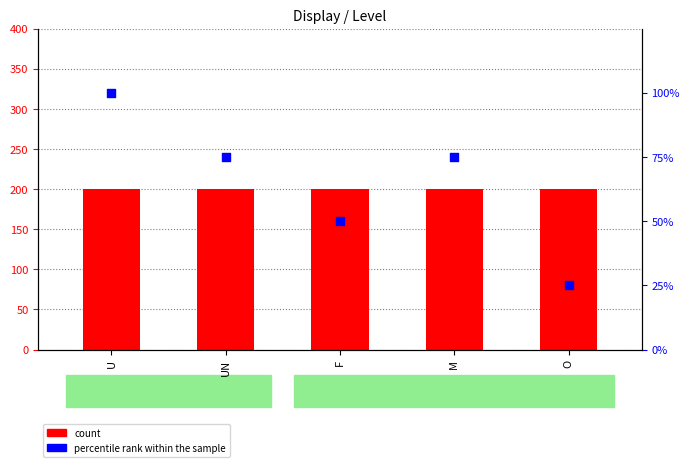

At how many categories does at least one series exceed 18?

5